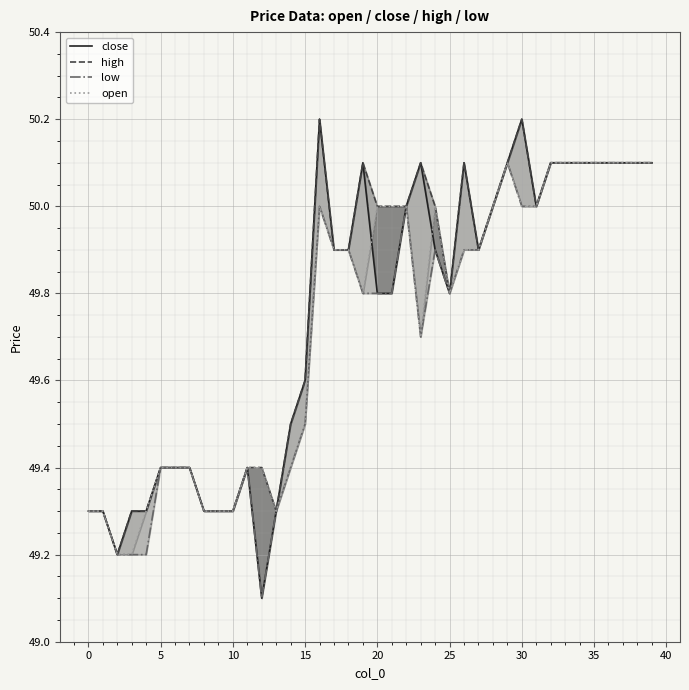

True or false: open and low cross at least once.

False